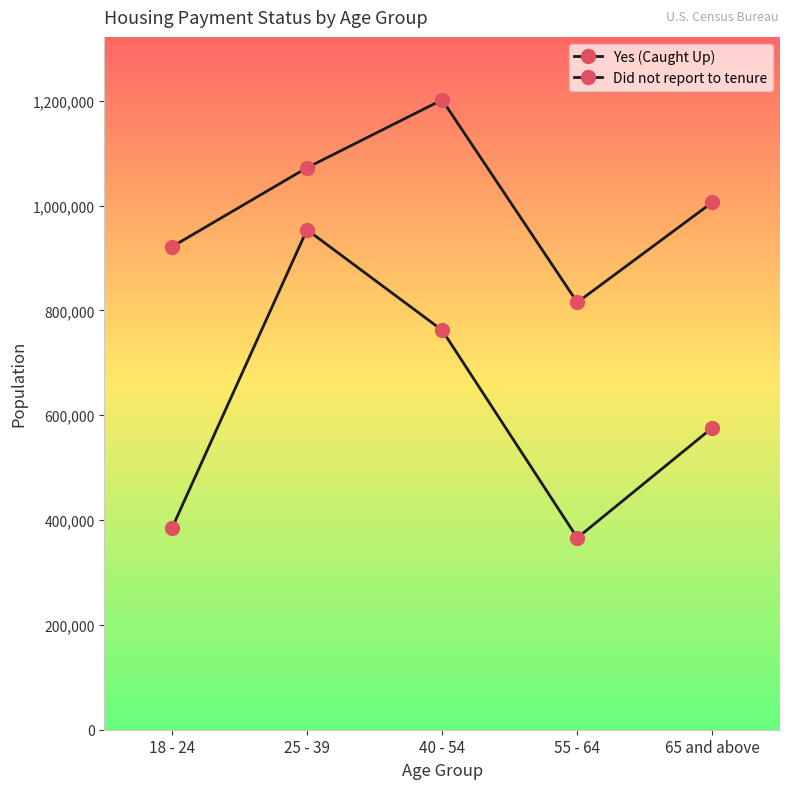

What is the difference between the second highest and second lowest values in the Yes (Caught Up) series?

378135